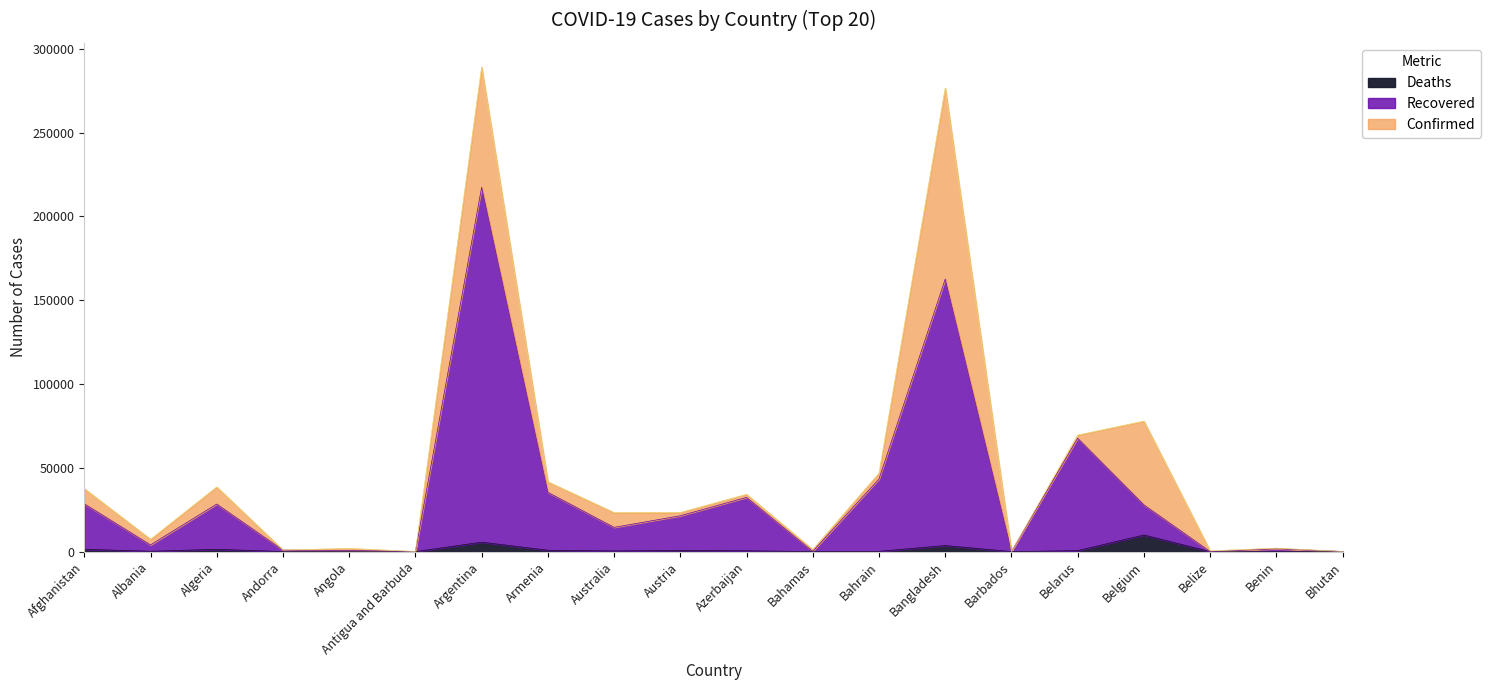

True or false: Confirmed and Deaths cross at least once.

False